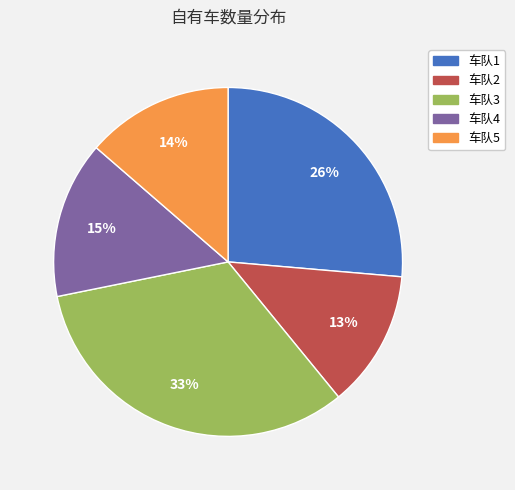

Combined, do 车队4 and 车队2 account for over 50%?

No